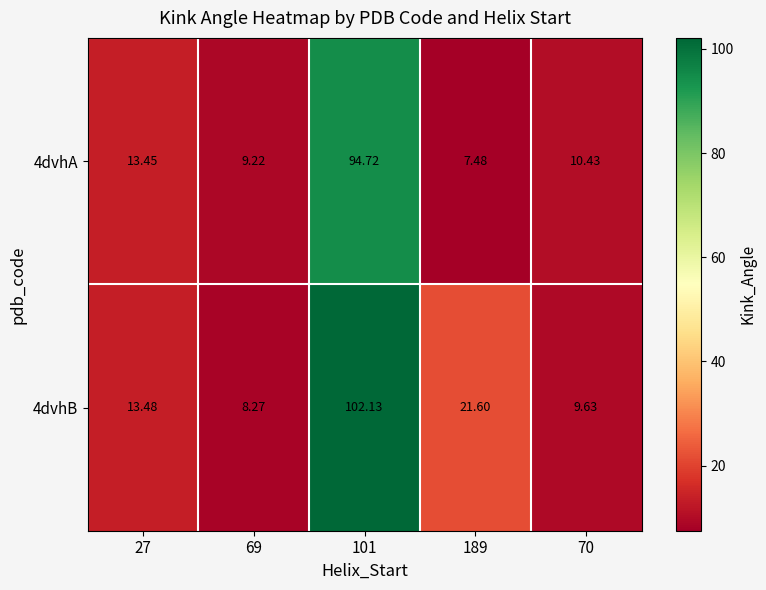

Is the value of 4dvhB at 27 greater than the value of 4dvhA at 70?

Yes